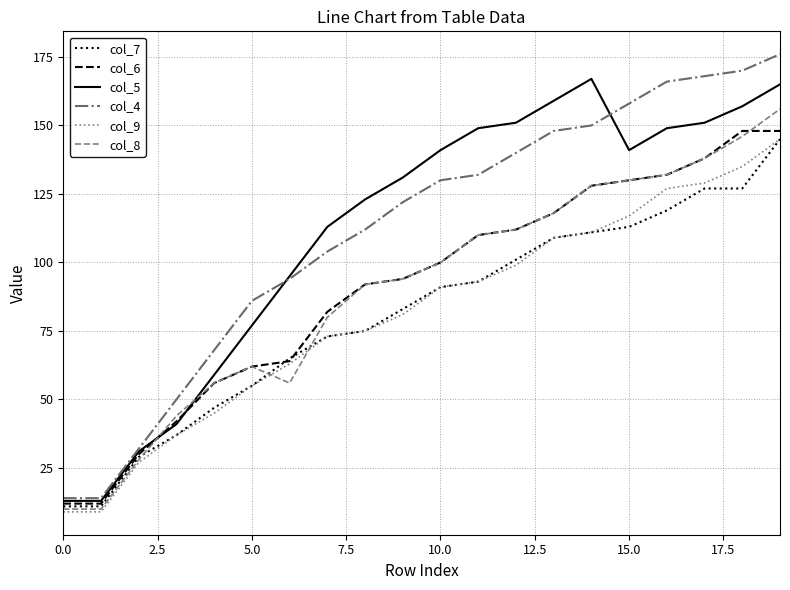

What is the smallest value displayed?

9